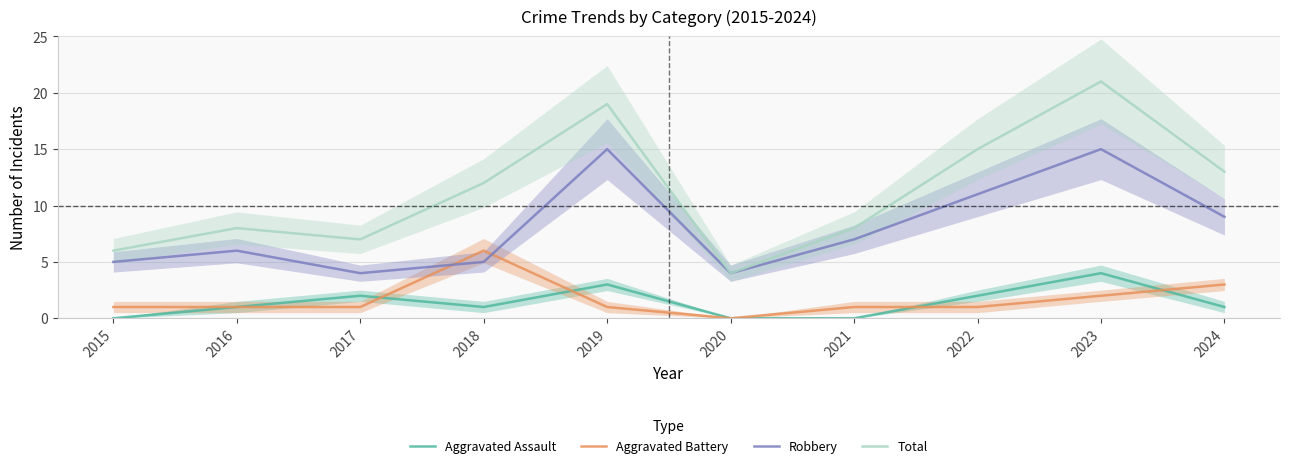

What is the difference between the second highest and second lowest values in the Aggravated Assault series?

3